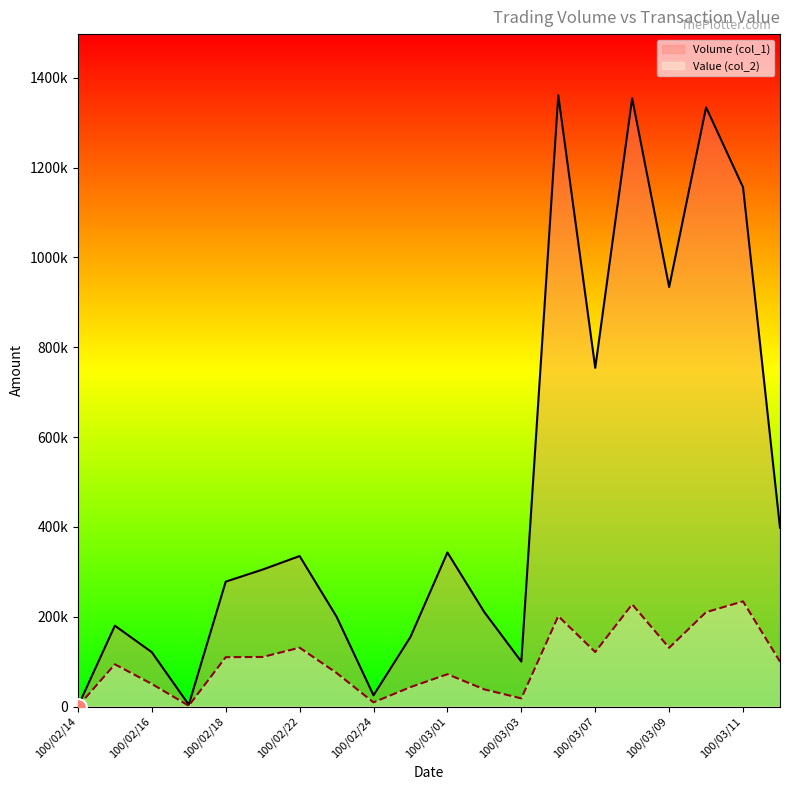

What is the difference between the second highest and minimum values in the Value (col_2) series?

227590